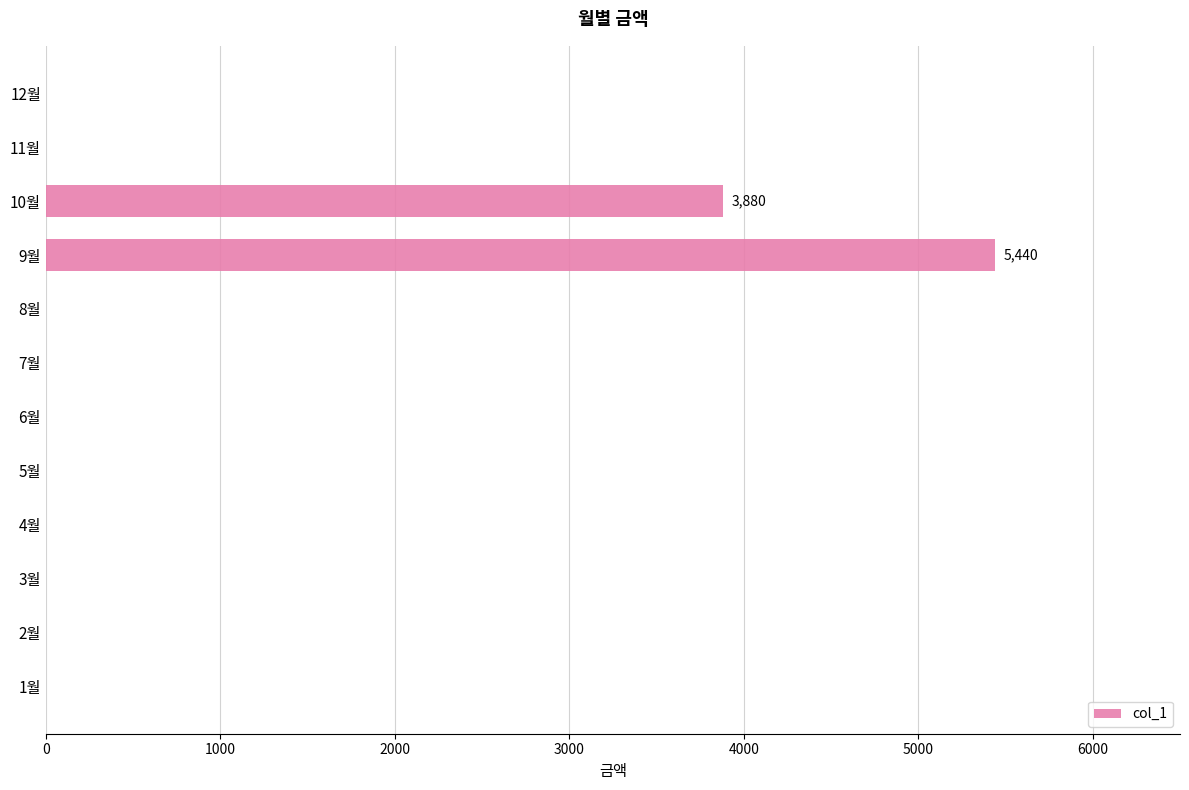

What is the sum of all values?

9320